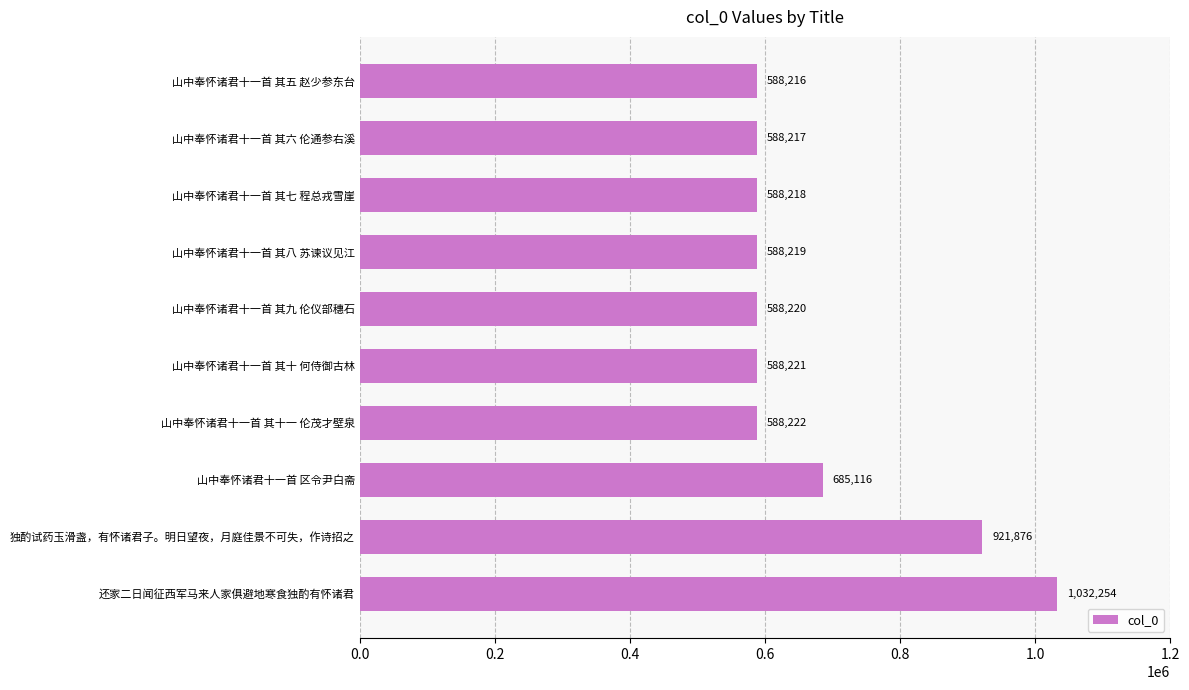

Does the chart contain stacked bars?

No